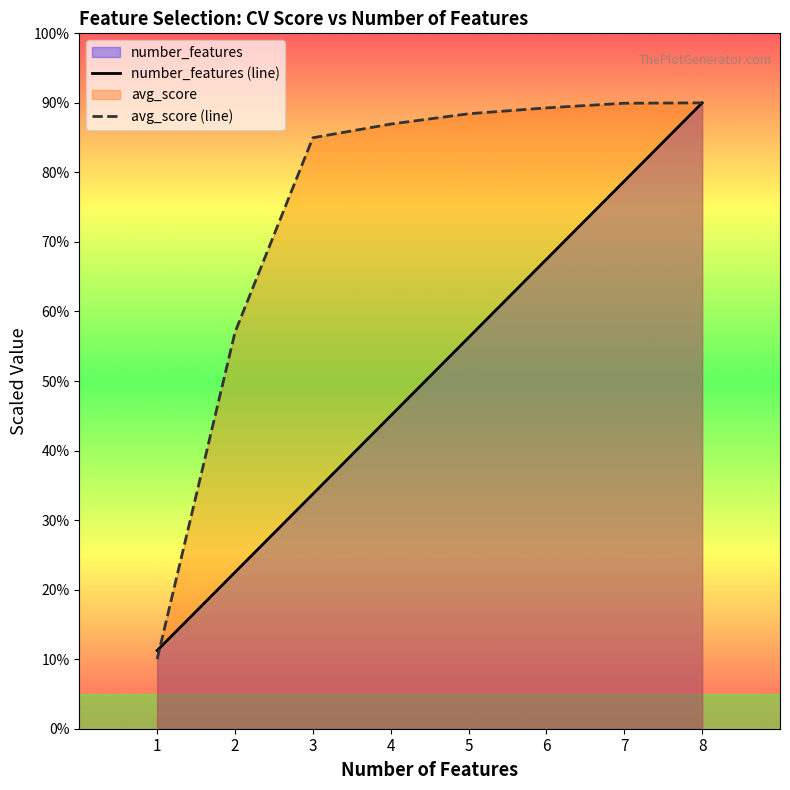

True or false: number_features (line) has a value of 0.5 at 1.

False